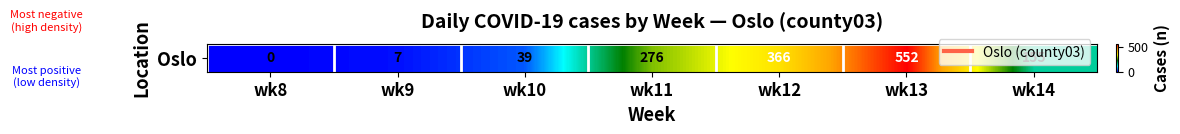

Is it true that the value at wk13 is 552?

True